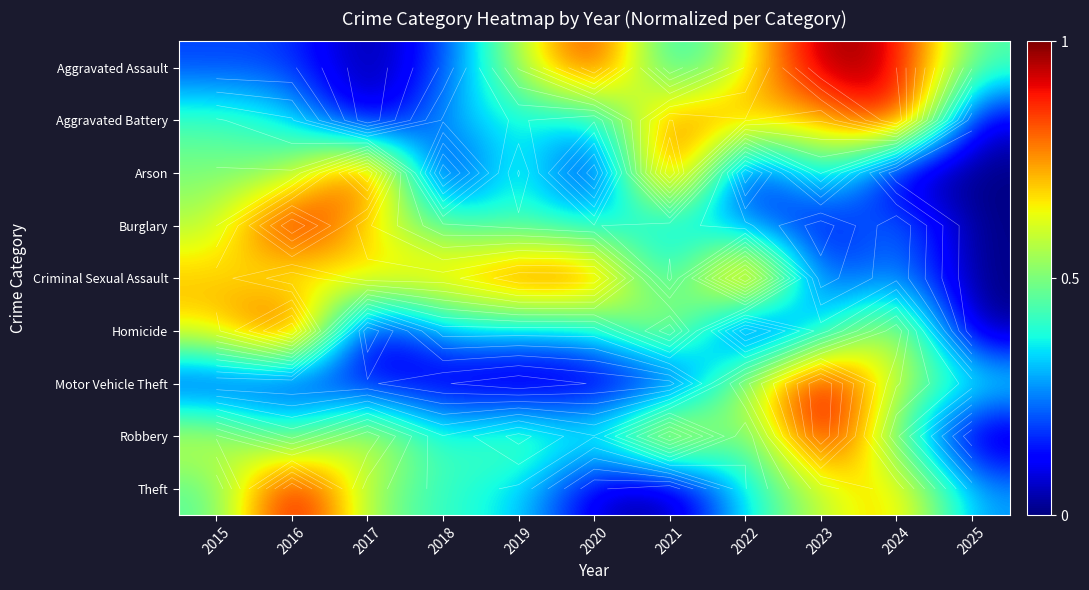

At how many categories does at least one series exceed 0?

11